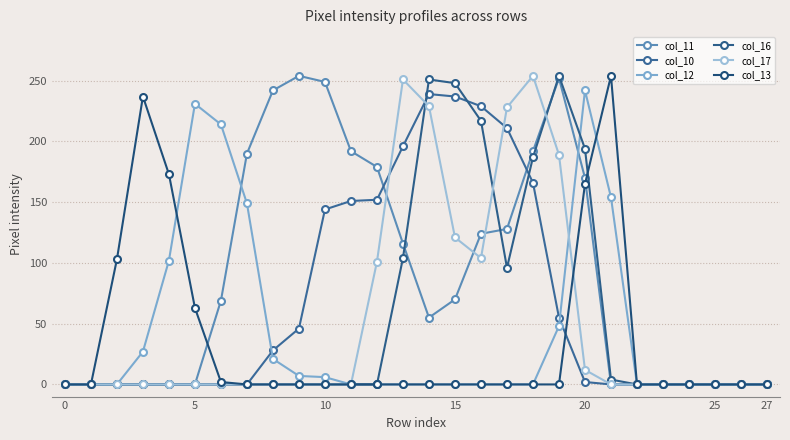

Reading left to right, extract all data points from this chart.

col_11: 0	0	0	0	0	0	69	190	242	254	249	192	179	116	55	70	124	128	192	252	170	0	0	0	0	0	0	0
col_10: 0	0	0	0	0	0	0	0	28	46	144	151	152	196	239	237	229	211	166	55	2	0	0	0	0	0	0	0
col_12: 0	0	0	27	102	231	214	149	21	7	6	0	0	0	0	0	0	0	0	48	242	154	0	0	0	0	0	0
col_16: 0	0	0	0	0	0	0	0	0	0	0	0	0	104	251	248	217	96	187	254	194	4	0	0	0	0	0	0
col_17: 0	0	0	0	0	0	0	0	0	0	0	0	101	251	229	121	104	228	254	189	12	0	0	0	0	0	0	0
col_13: 0	0	103	237	173	63	2	0	0	0	0	0	0	0	0	0	0	0	0	0	165	254	0	0	0	0	0	0